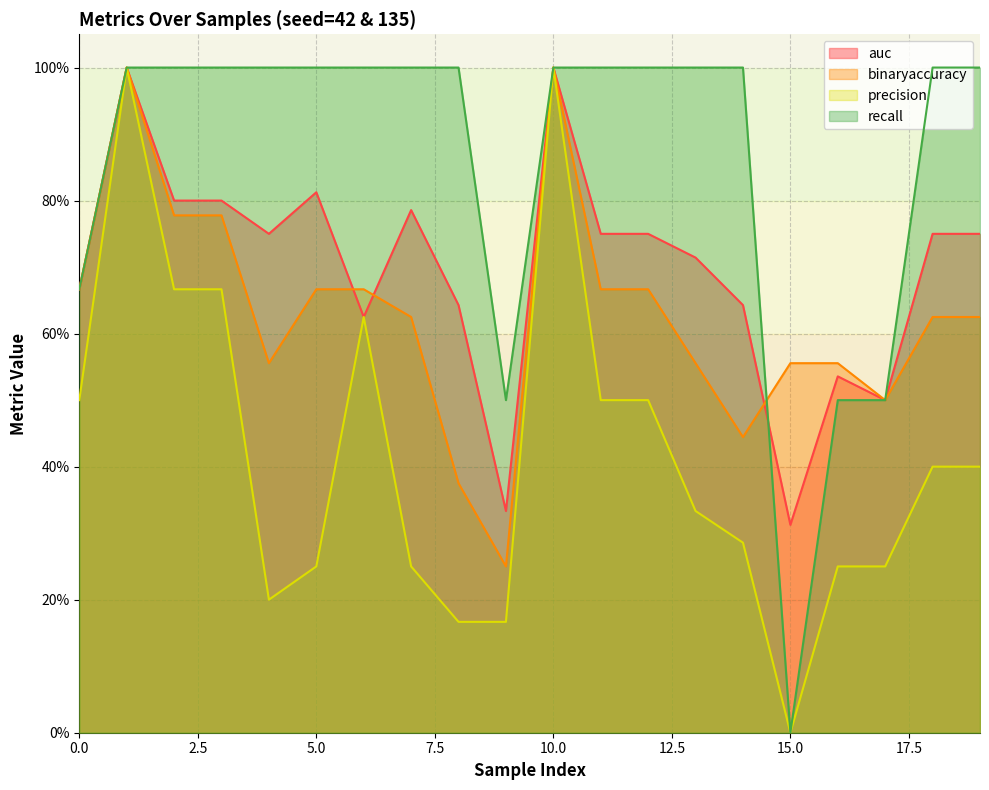

Reading left to right, extract all data points from this chart.

auc: 0=0.7	1=1.0	2=0.8	3=0.8	4=0.8	5=0.8	6=0.6	7=0.8	8=0.6	9=0.3	10=1.0	11=0.8	12=0.8	13=0.7	14=0.6	15=0.3	16=0.5	17=0.5	18=0.8	19=0.8
binaryaccuracy: 0=0.7	1=1.0	2=0.8	3=0.8	4=0.6	5=0.7	6=0.7	7=0.6	8=0.4	9=0.2	10=1.0	11=0.7	12=0.7	13=0.6	14=0.4	15=0.6	16=0.6	17=0.5	18=0.6	19=0.6
precision: 0=0.5	1=1.0	2=0.7	3=0.7	4=0.2	5=0.2	6=0.6	7=0.2	8=0.2	9=0.2	10=1.0	11=0.5	12=0.5	13=0.3	14=0.3	15=0.0	16=0.2	17=0.2	18=0.4	19=0.4
recall: 0=0.7	1=1.0	2=1.0	3=1.0	4=1.0	5=1.0	6=1.0	7=1.0	8=1.0	9=0.5	10=1.0	11=1.0	12=1.0	13=1.0	14=1.0	15=0.0	16=0.5	17=0.5	18=1.0	19=1.0